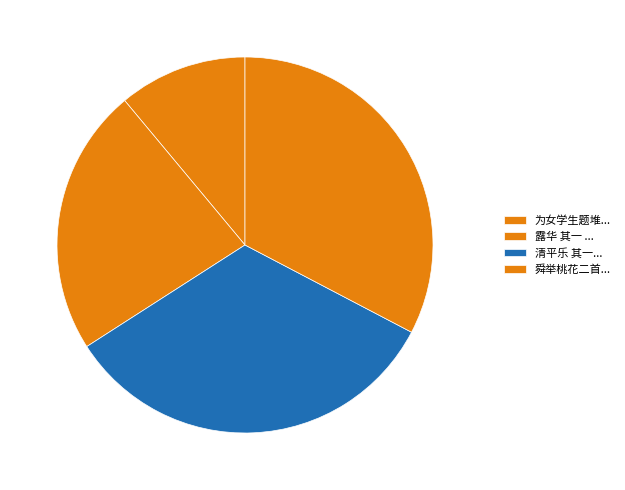

How many segments does this pie chart have?

4